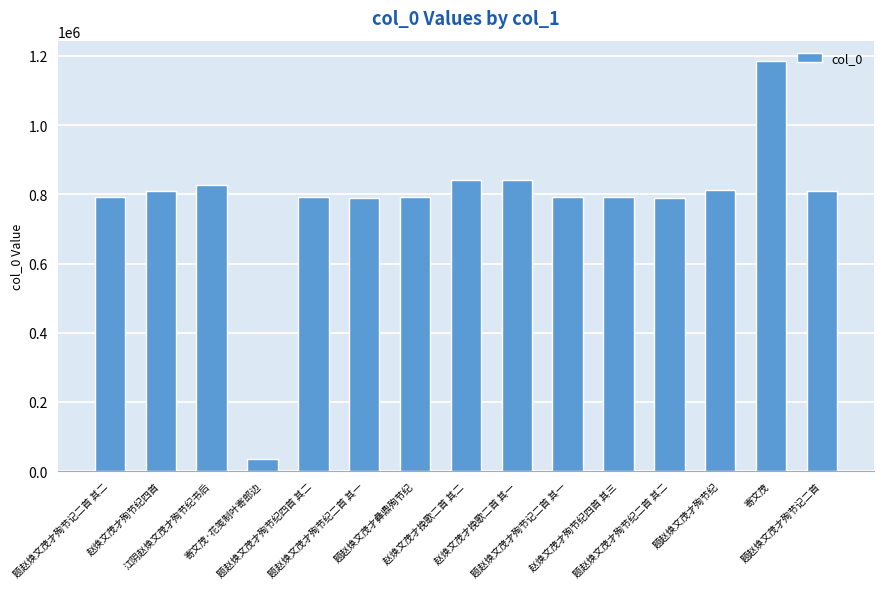

What is the average value?

780433